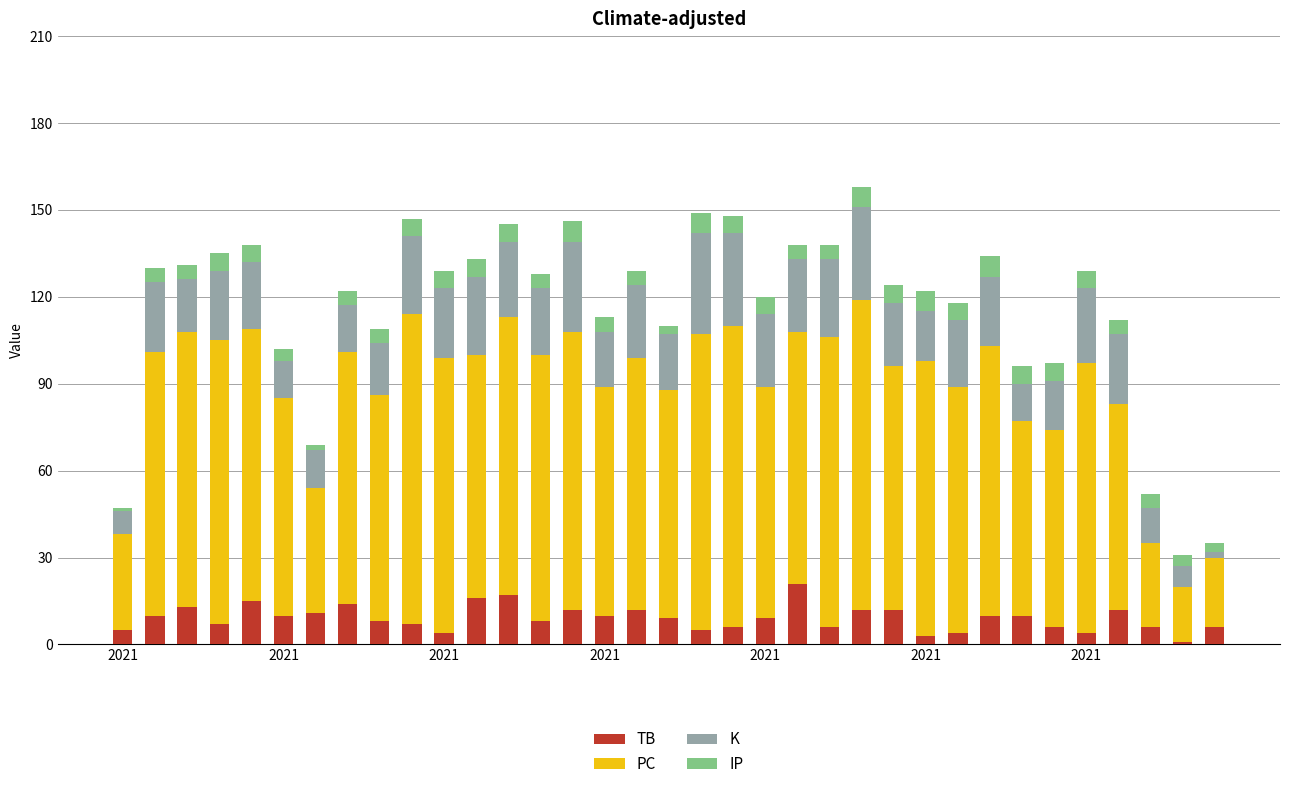

Are the bars horizontal?

No